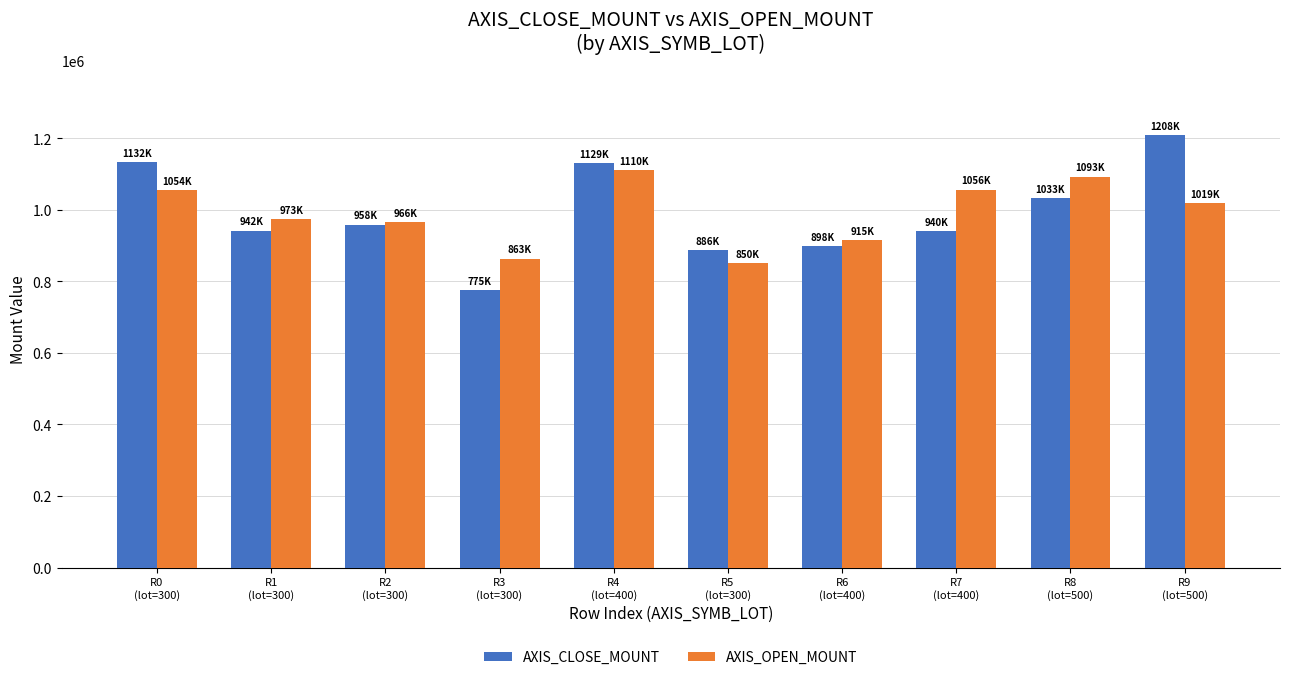

True or false: AXIS_CLOSE_MOUNT has a value of 371091 at R2
(lot=300).

False